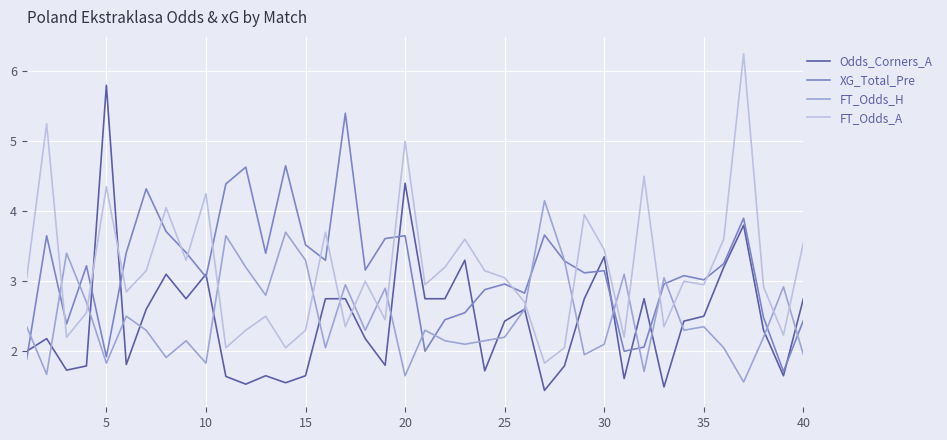

List the series in order of their peak value, lowest first.

FT_Odds_H, XG_Total_Pre, Odds_Corners_A, FT_Odds_A